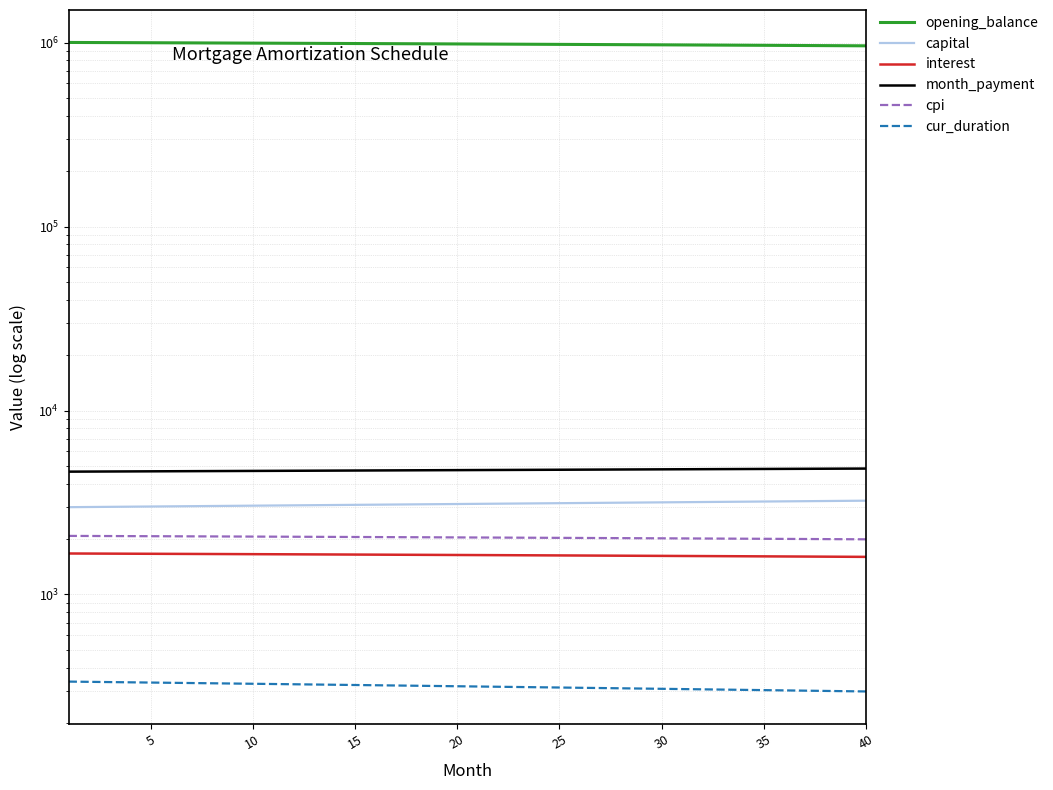

What are all the series names shown in the legend?

opening_balance, capital, interest, month_payment, cpi, cur_duration